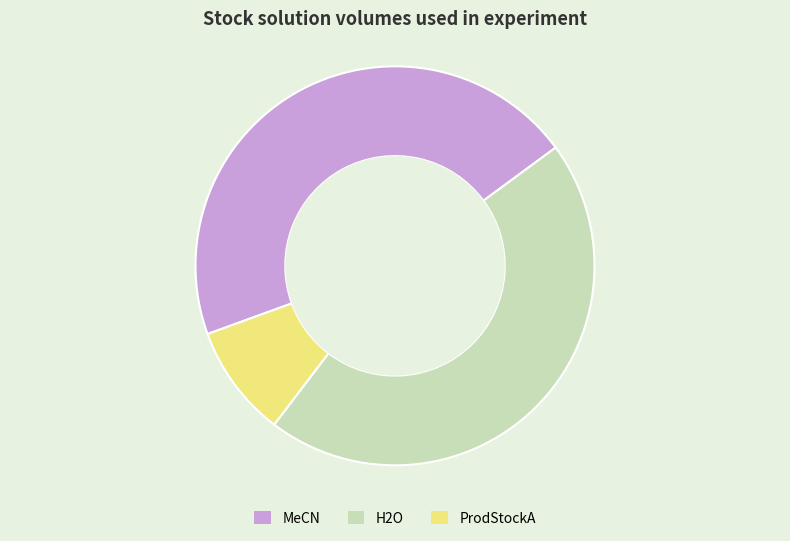

True or false: ProdStockA accounts for 9% of the total.

True